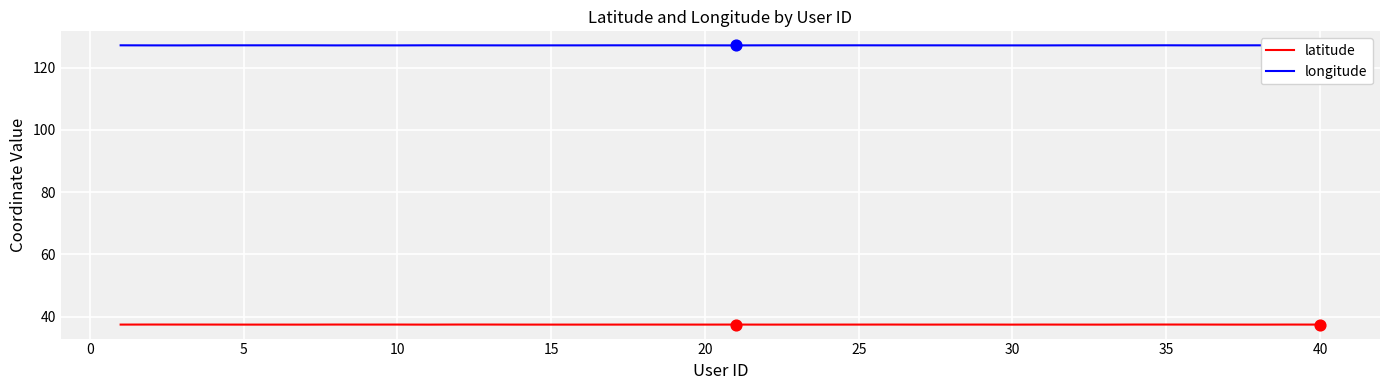

What is the minimum value shown in the chart?

37.4